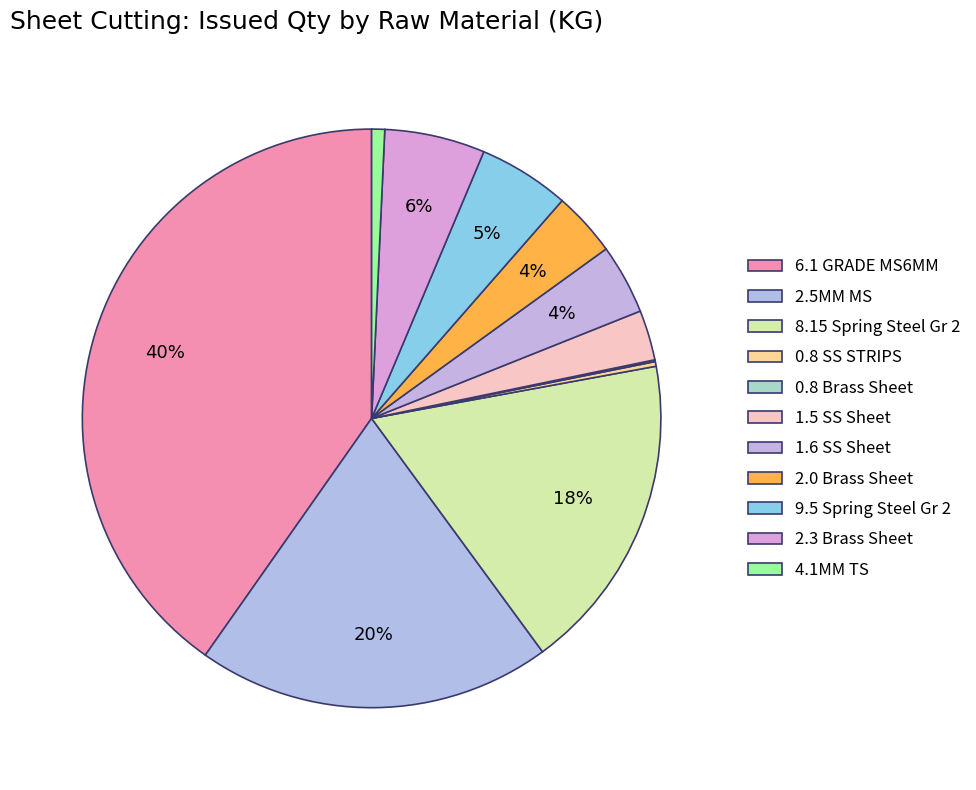

To the nearest percent, what percentage of the pie is 1.5 SS Sheet?

3%